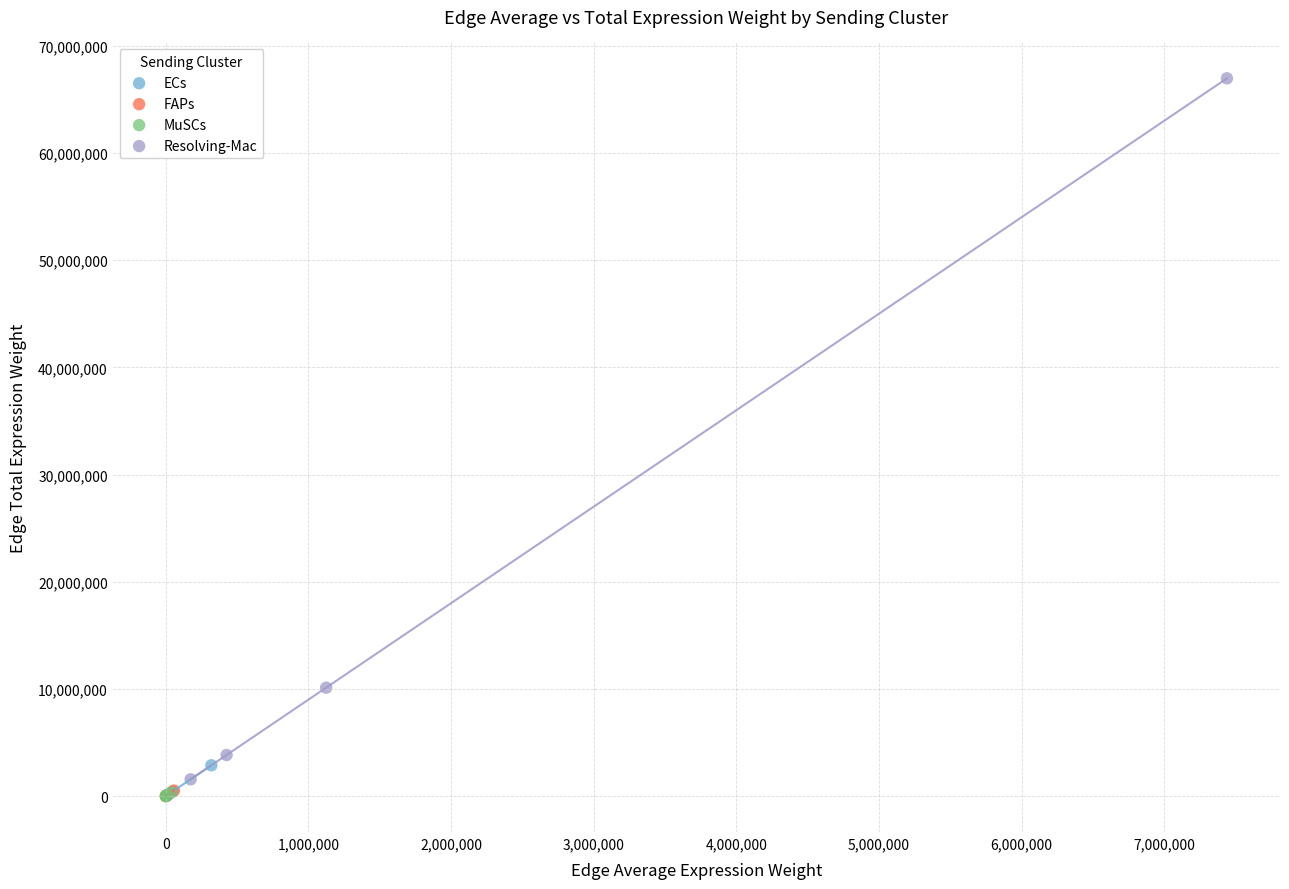

Which series reaches the maximum Y coordinate?

Resolving-Mac